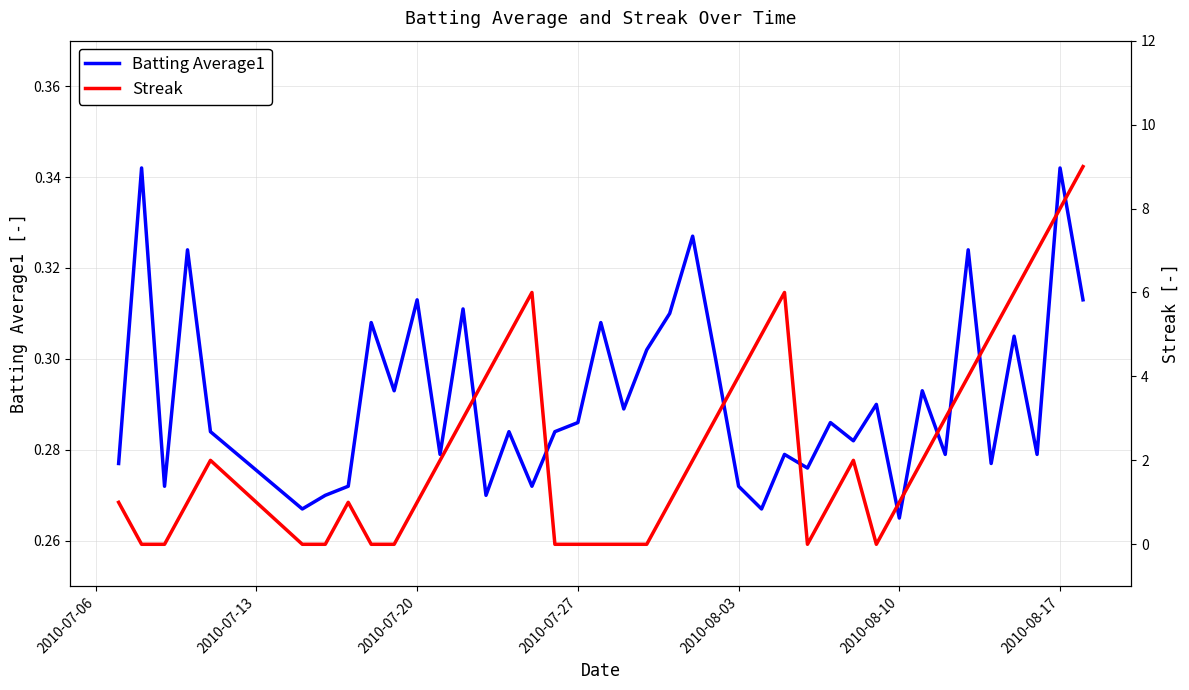

List the series in order of their peak value, lowest first.

Batting Average1, Streak